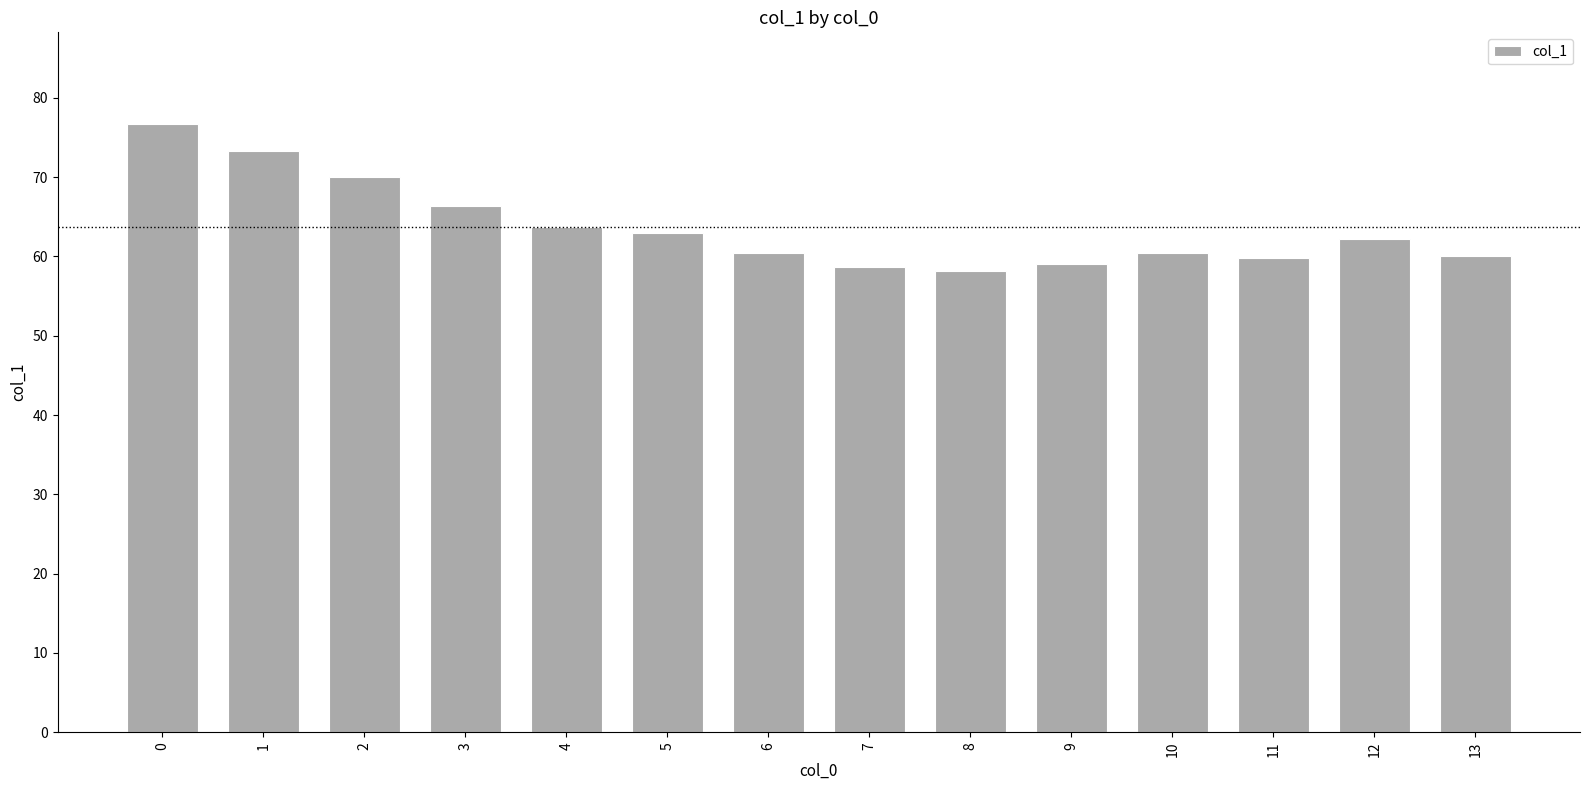

What is the minimum value shown in the chart?

58.2